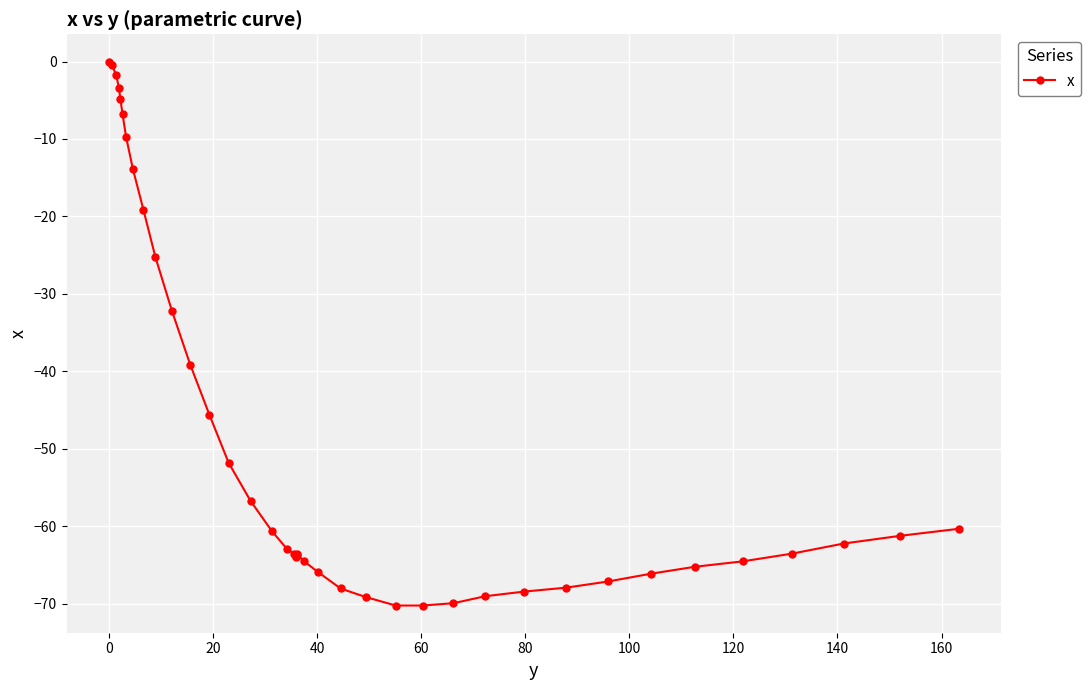

What is the difference between the second highest and minimum values?

69.7